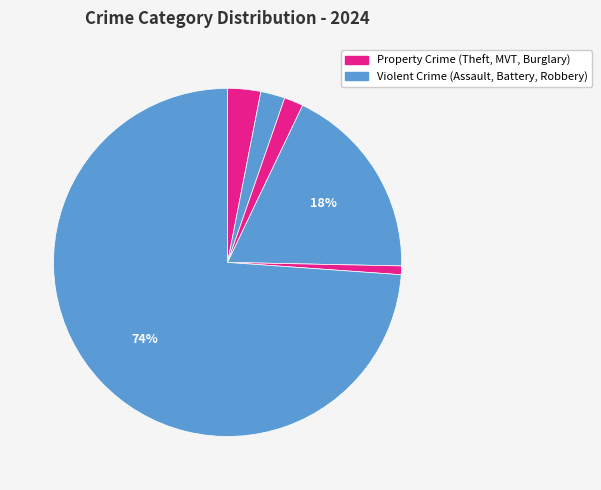

To the nearest percent, what is the average slice percentage?

11%